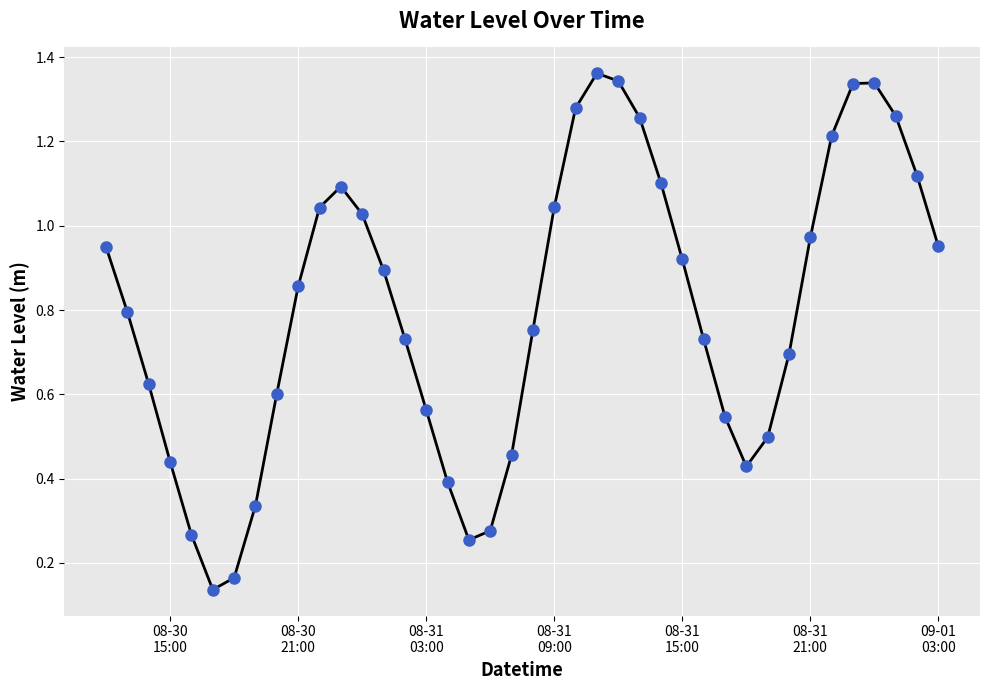

What is the sum of all values?

32.1